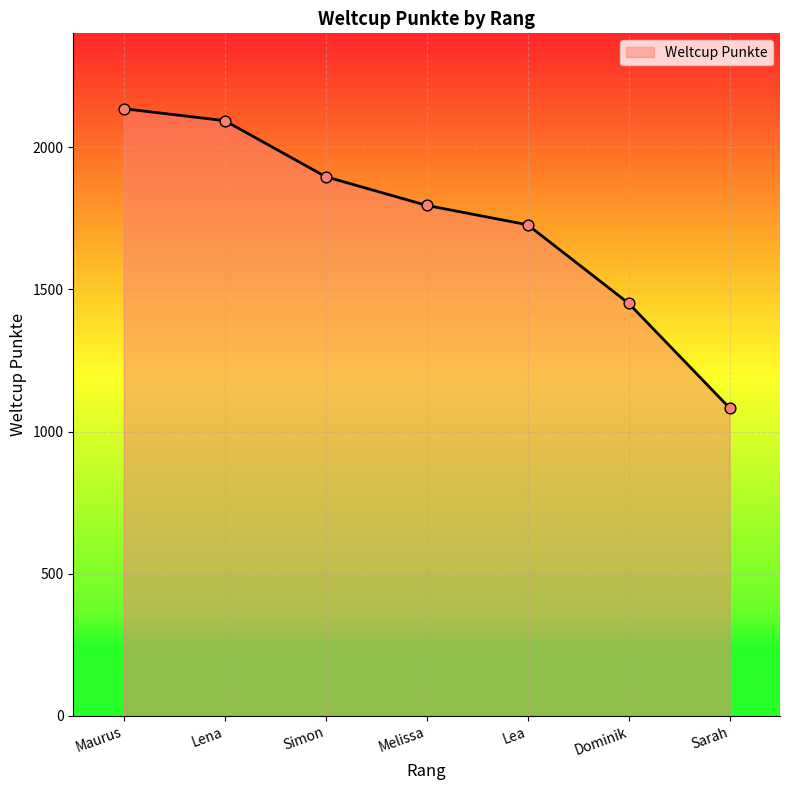

Between Melissa and Sarah, which is larger?

Melissa